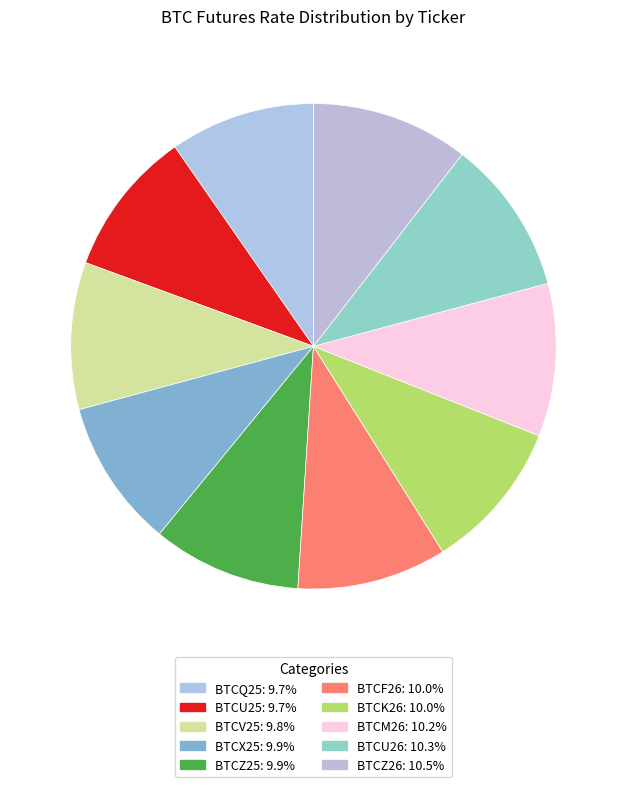

Is it true that BTCZ26 is 10% of the pie?

True